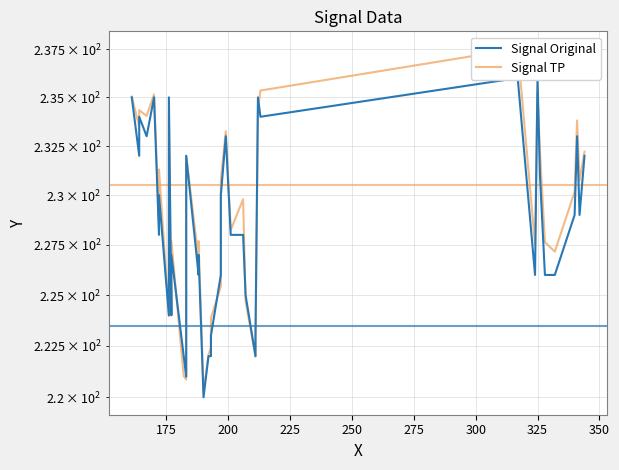

Rank the series at 275 from lowest to highest value.

Signal Original, Signal TP